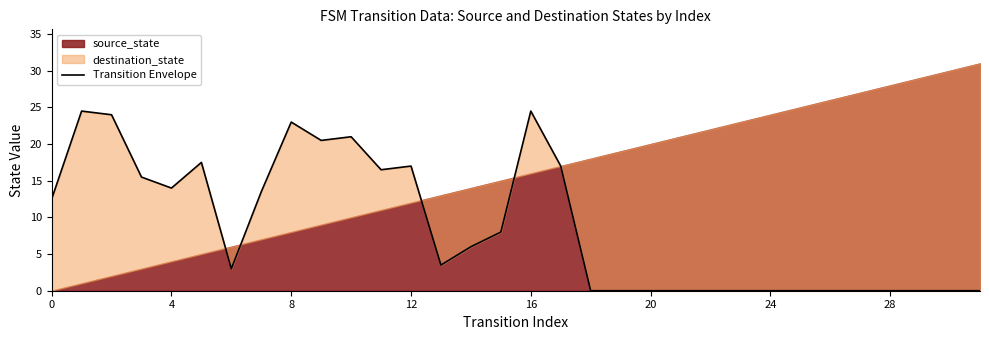

Which category has the lowest value across all series?

18